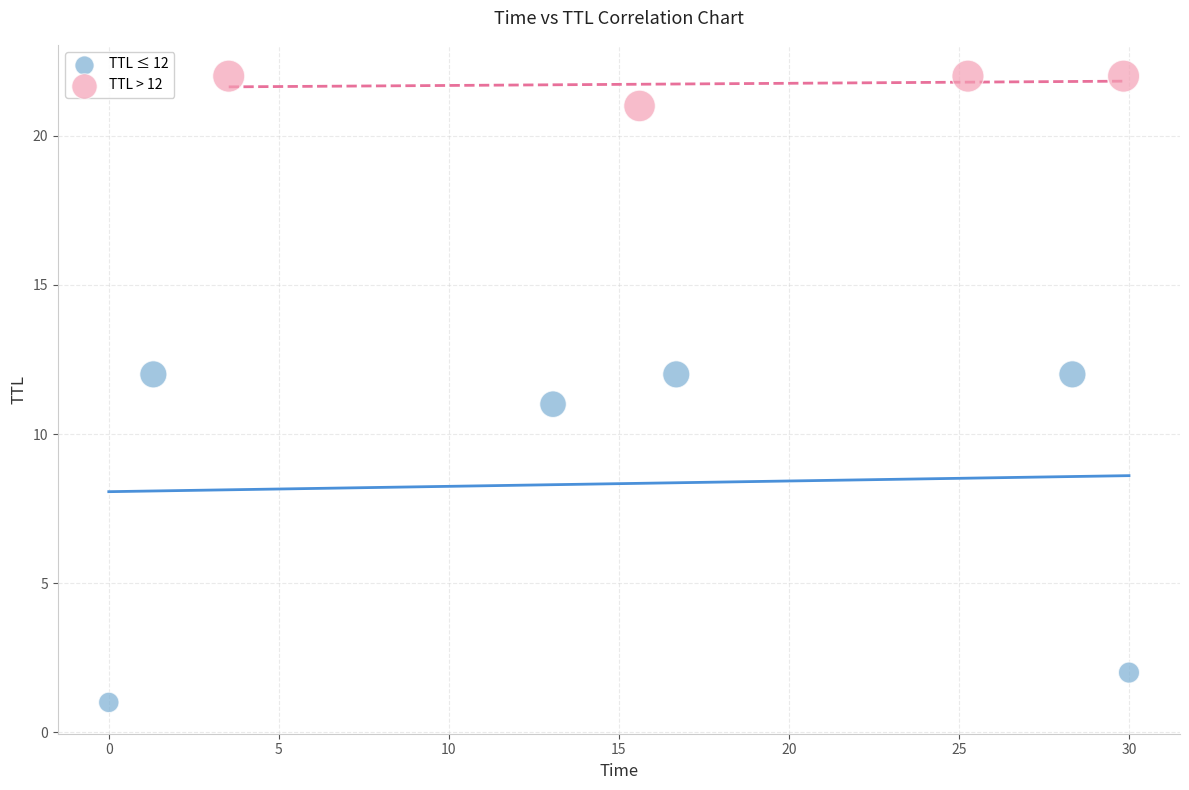

Which series contains the highest Y value?

TTL > 12